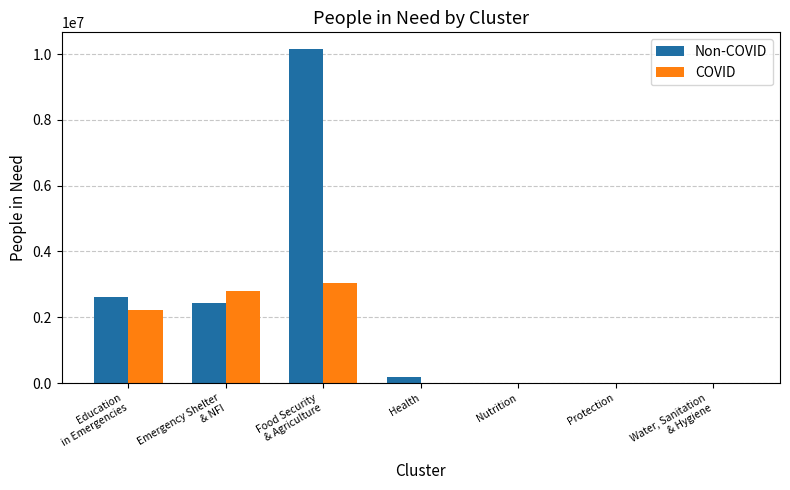

Count the number of categories in the chart.

7